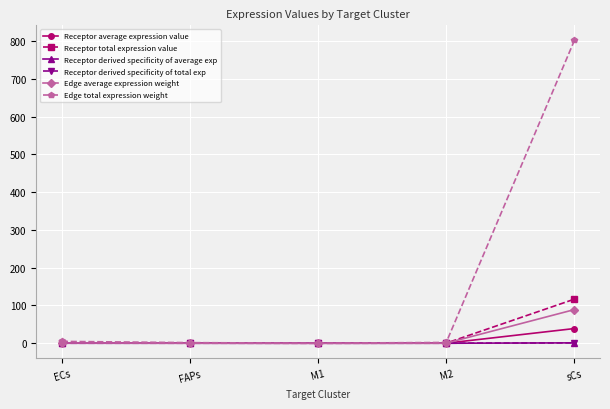

What position from the left is sCs?

5